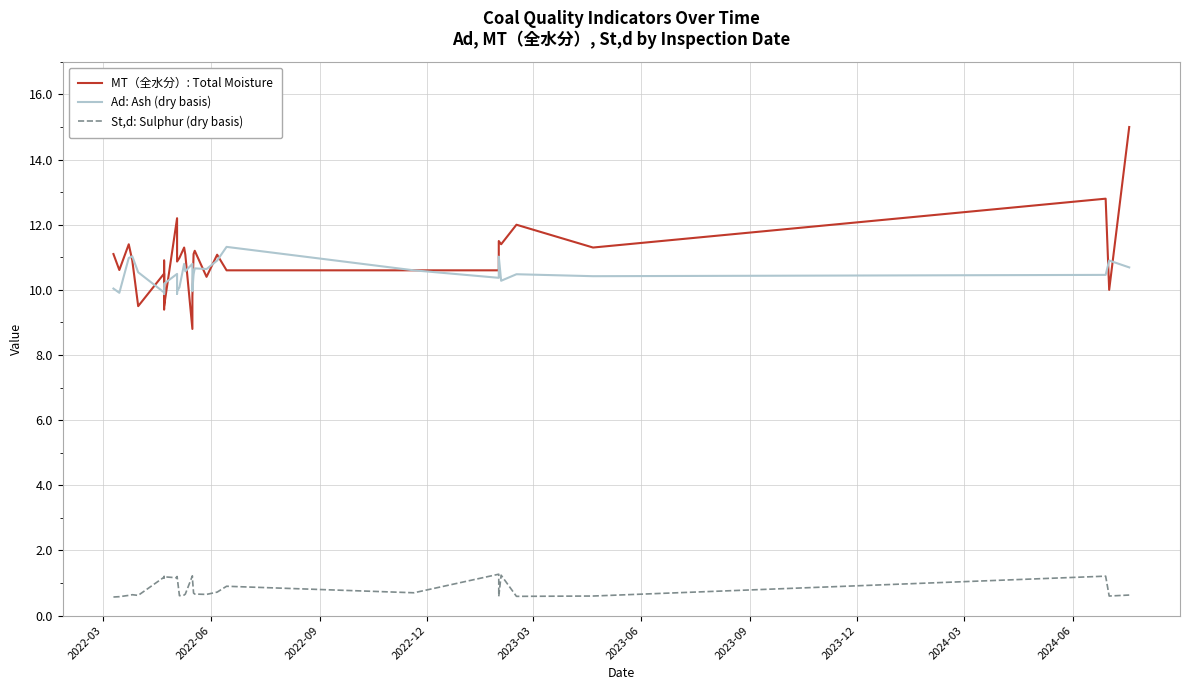

What is the sum of all St,d: Sulphur (dry basis) values?

30.2